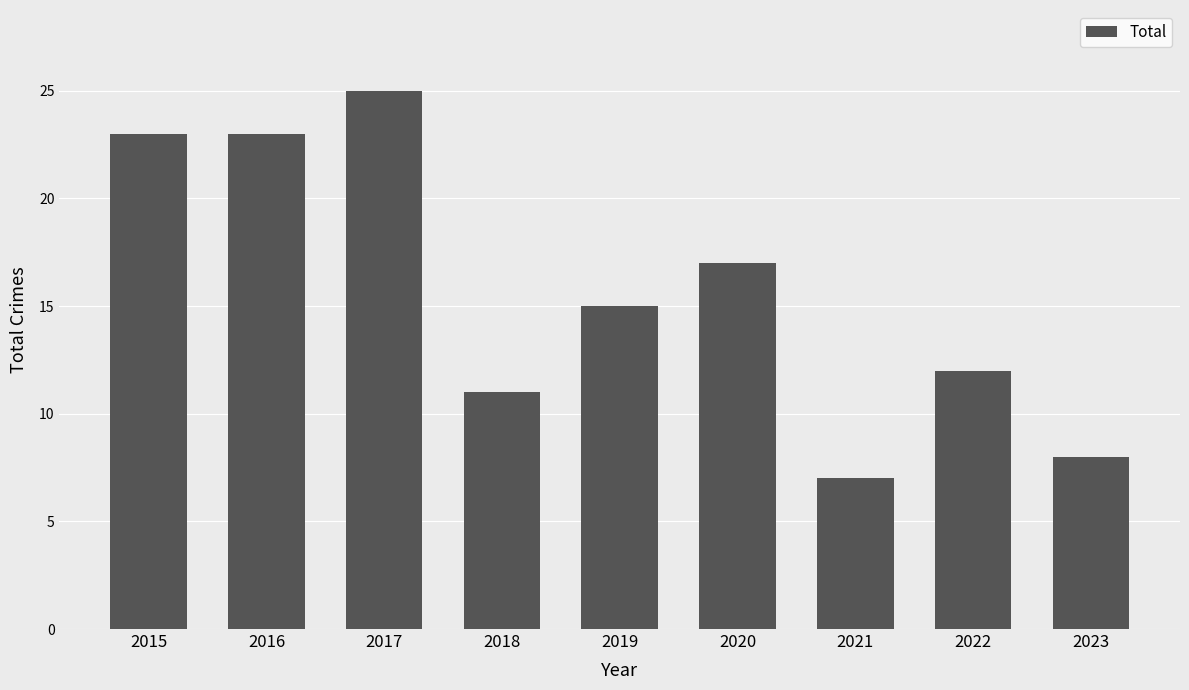

Is it true that the value at 2015 is 23?

True